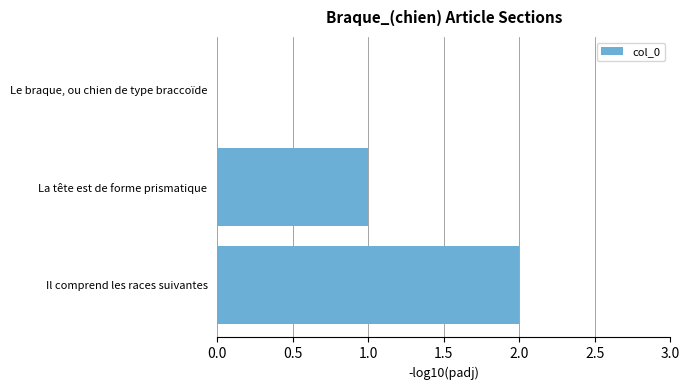

Where is the data nearest to the value 1?

La tête est de forme prismatique